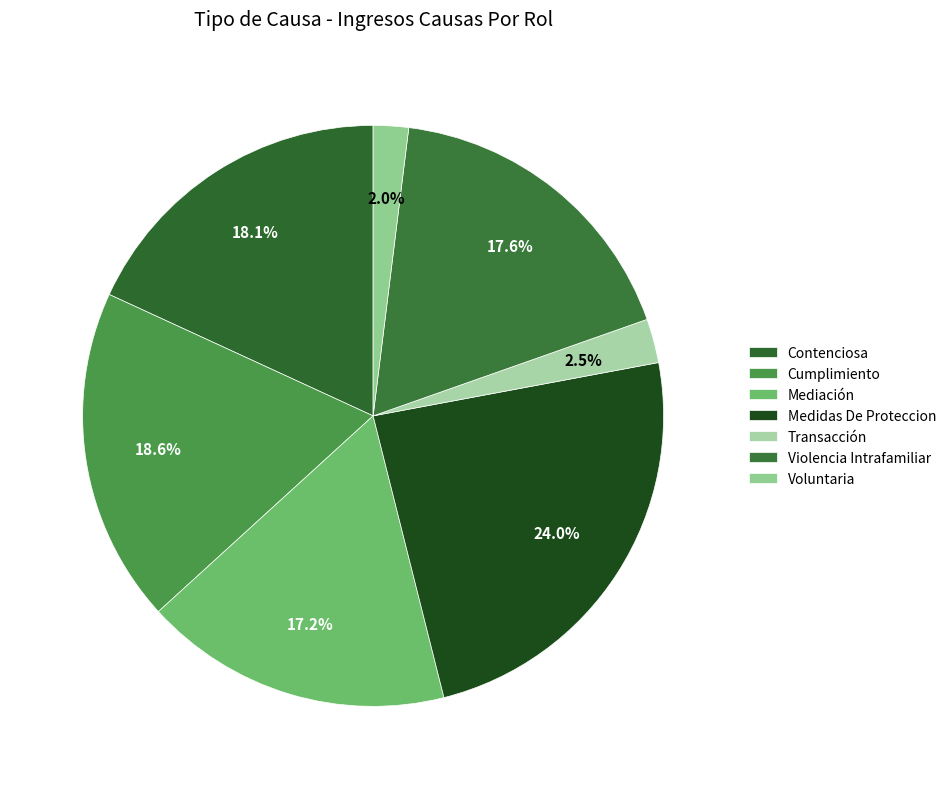

Rank the categories by value from lowest to highest.

Voluntaria, Transacción, Mediación, Violencia Intrafamiliar, Contenciosa, Cumplimiento, Medidas De Proteccion